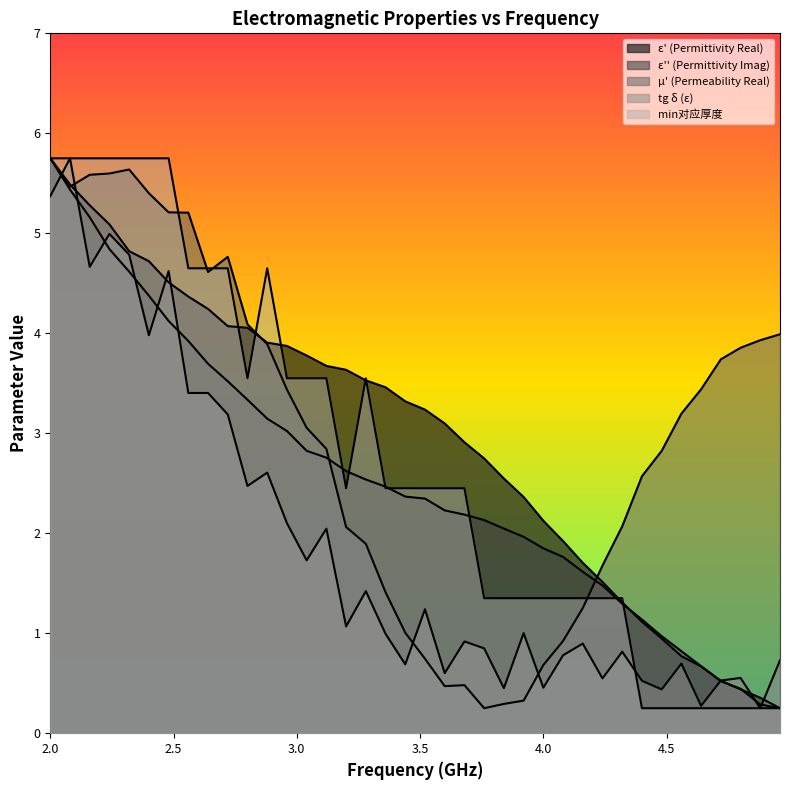

At which label does tg δ (ε) reach its peak?

2.08